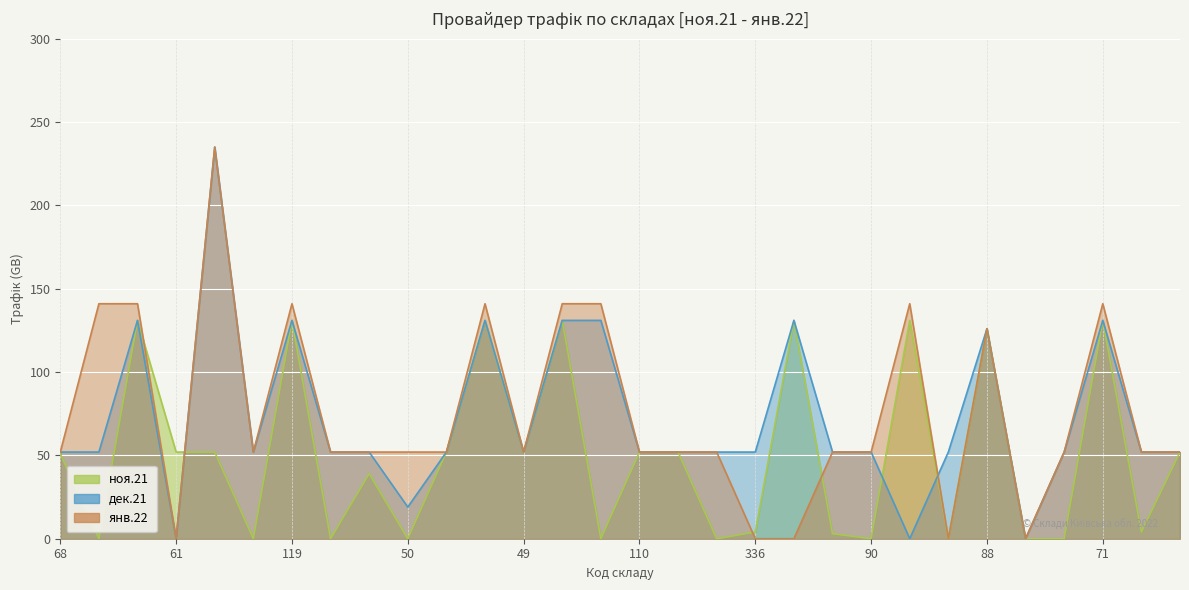

Is the value of дек.21 at 57 greater than the value of янв.22 at 61?

Yes